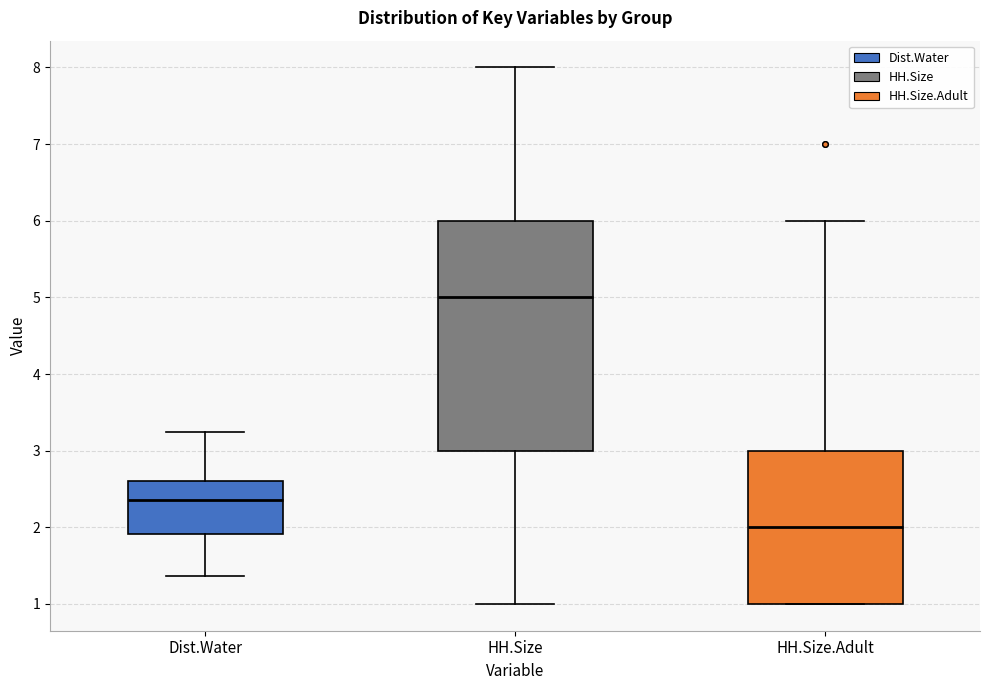

Reading left to right, transcribe this box plot: for each box, give where its median line is, the range the box spans, and where its two whiskers end, as read against the y-axis. The values are not printed on the chart, so give them approximately, as read against the axis.

Dist.Water: median 2.4, box 1.9 to 2.6, whiskers 1.4 to 3.2
HH.Size: median 5.0, box 3.0 to 6.0, whiskers 1.0 to 8.0
HH.Size.Adult: median 2.0, box 1.0 to 3.0, whiskers 1.0 to 6.0